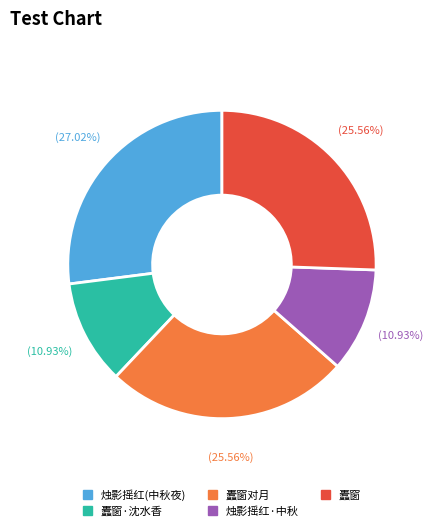

Which slice is the largest?

烛影摇红(中秋夜)